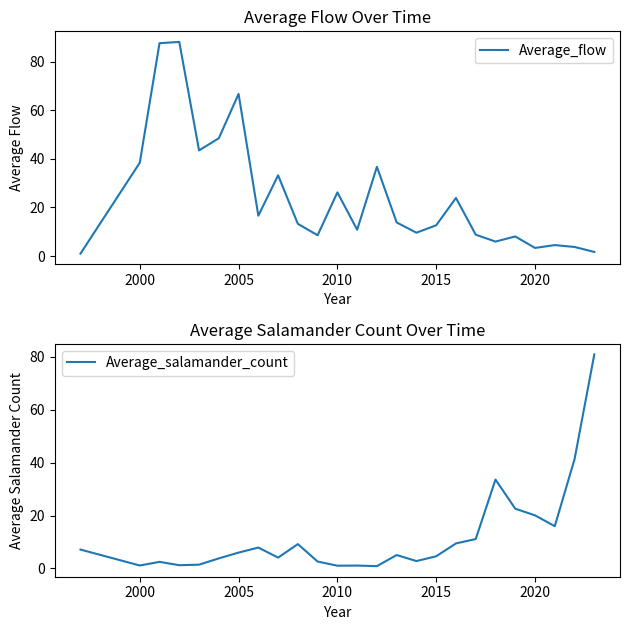

What is the value of the Average_flow point at the 7th from the left?

66.7